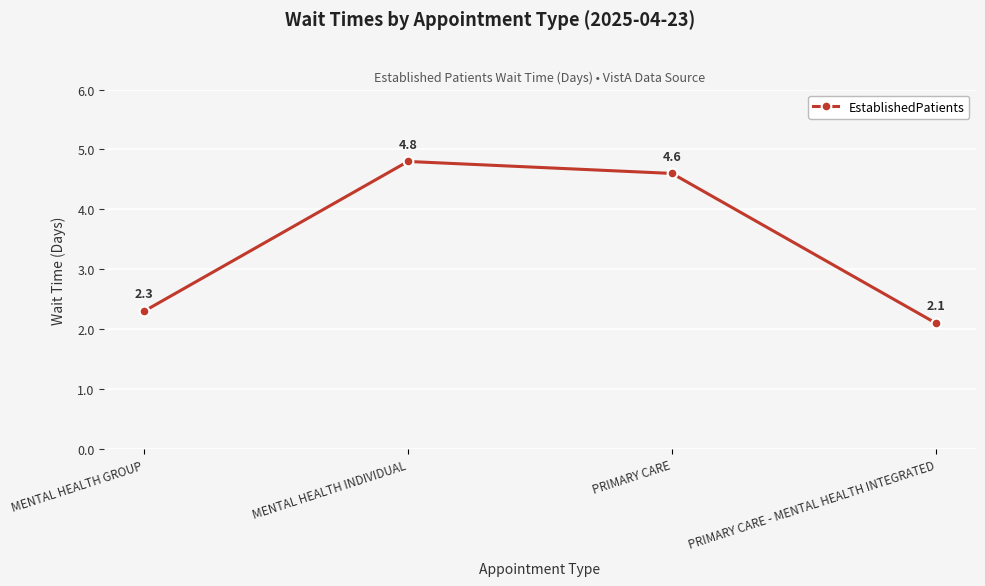

What is the ratio of the value at MENTAL HEALTH GROUP to the value at PRIMARY CARE - MENTAL HEALTH INTEGRATED?

1.1